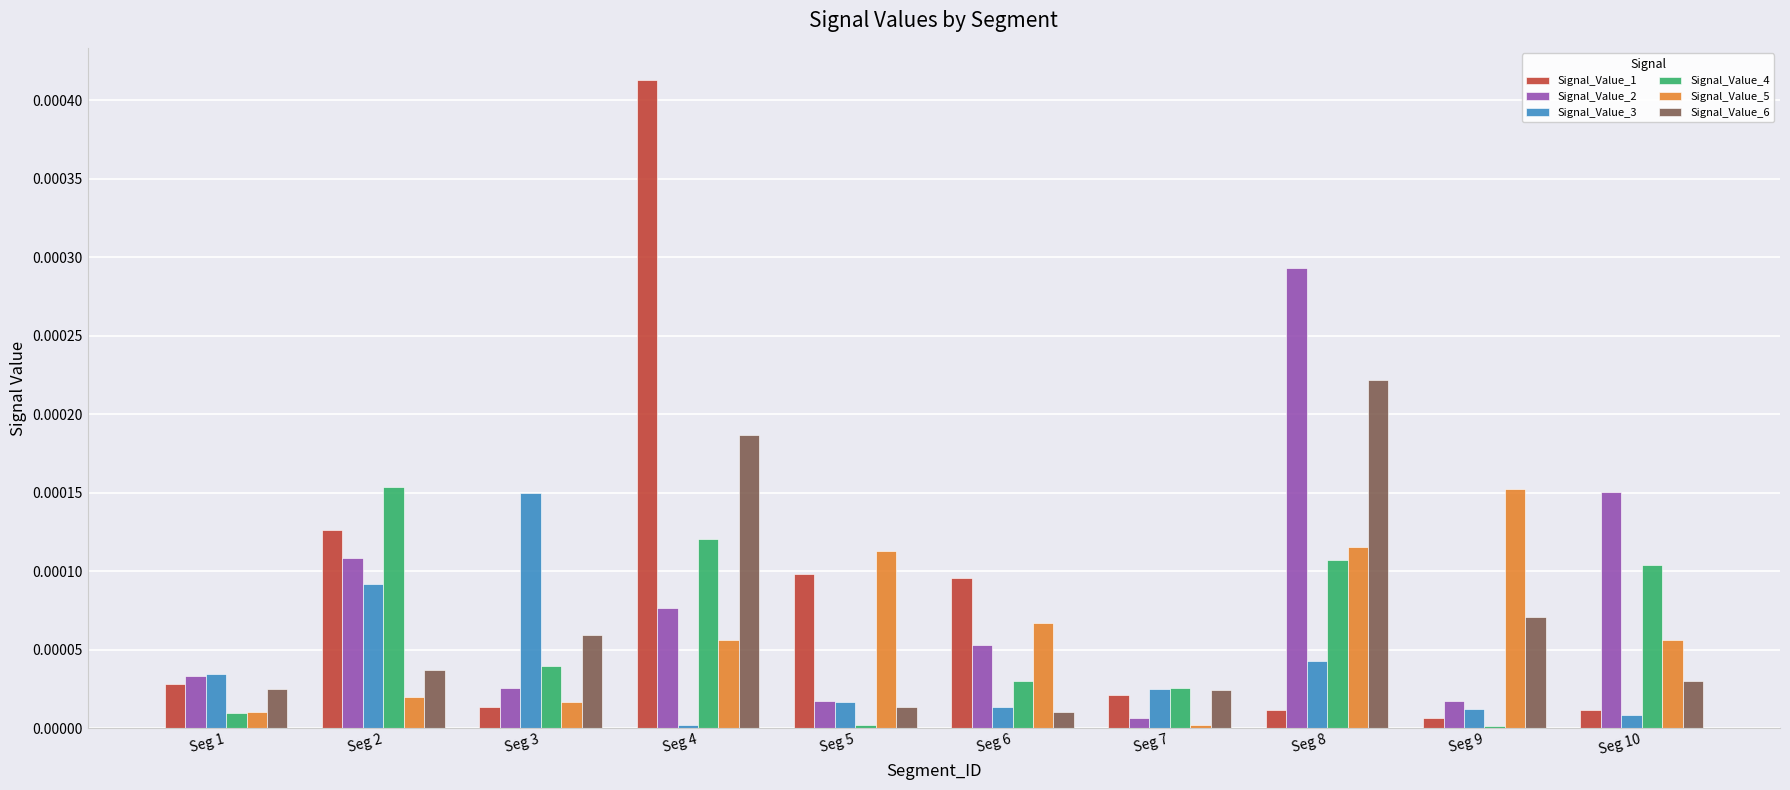

Which series has the largest range (max minus min)?

Signal_Value_1